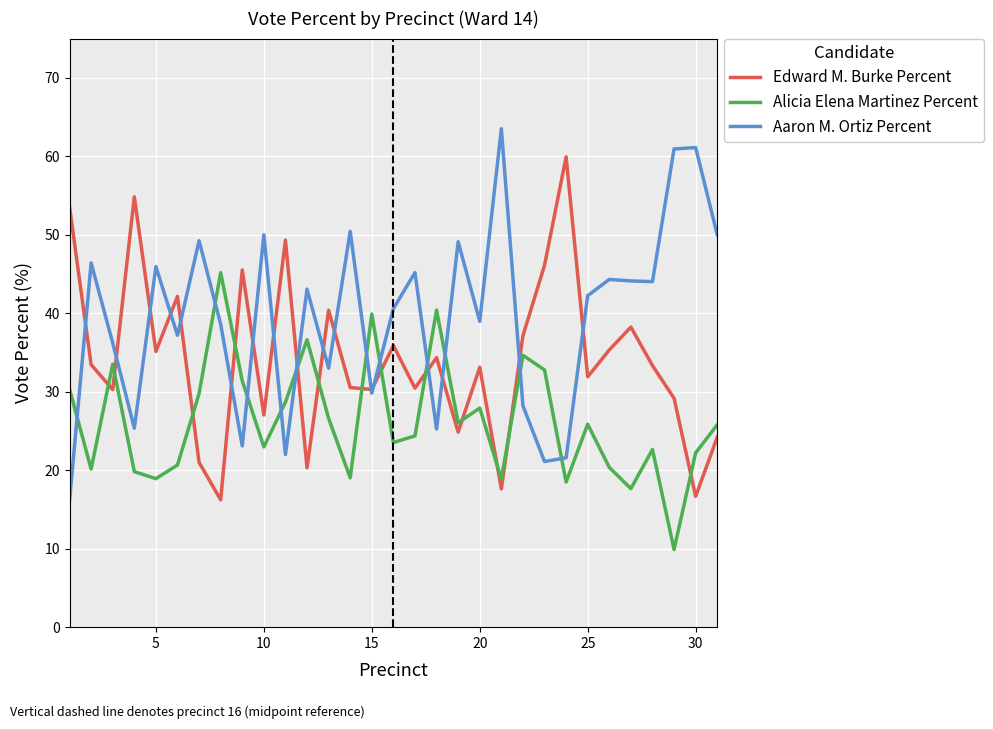

Which series has the largest range (max minus min)?

Aaron M. Ortiz Percent